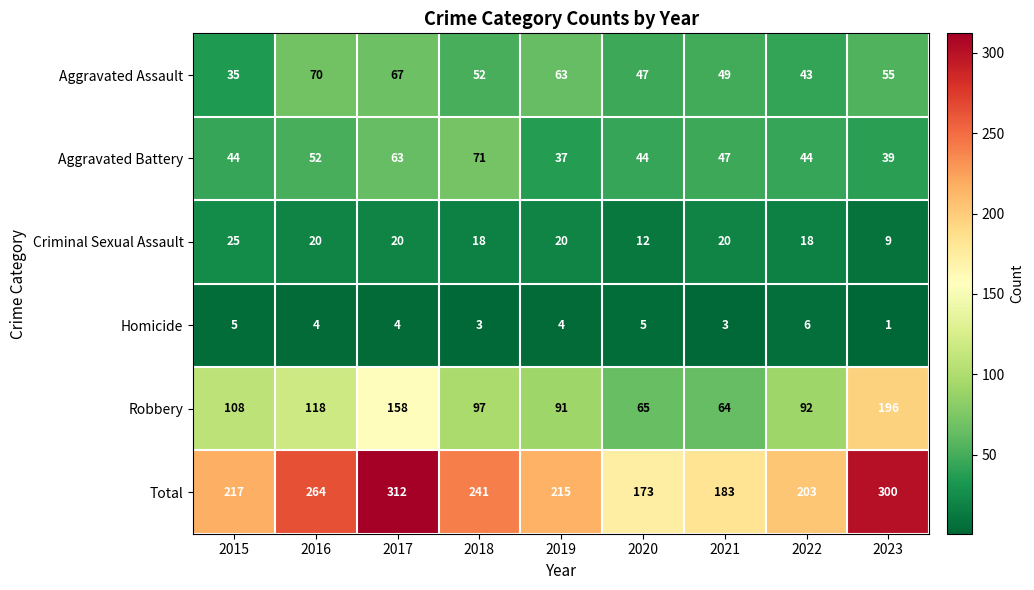

What is the approximate value of Criminal Sexual Assault at 2016, to the nearest 10?

20